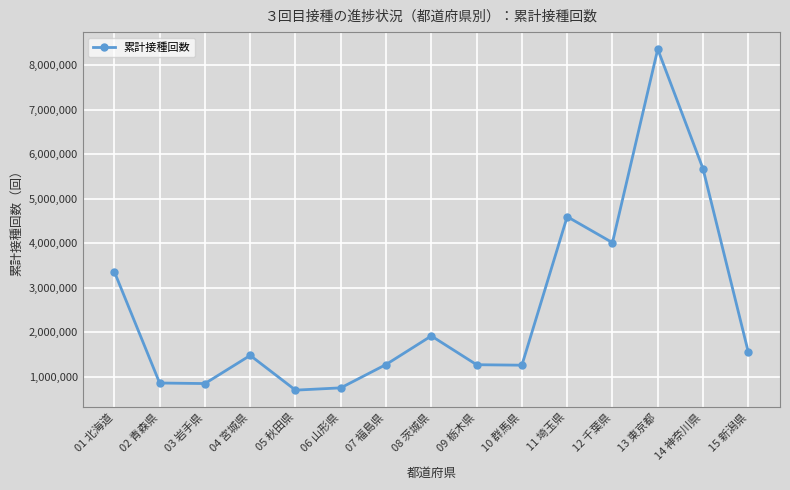

The value at 12 千葉県 is 869653. True or false?

False